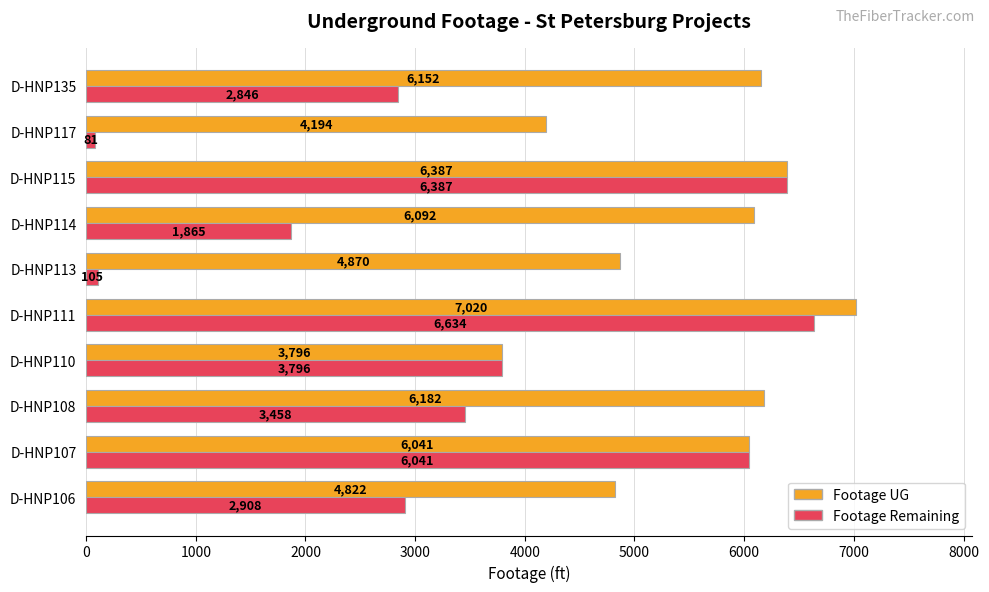

What is the maximum value shown in the chart?

7020